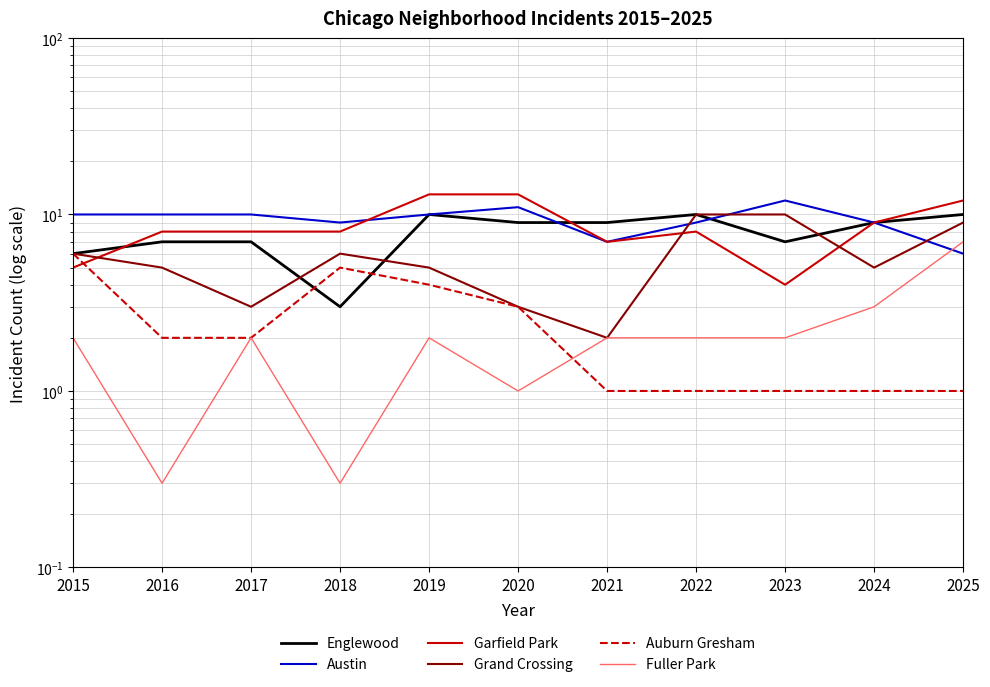

The Garfield Park series shows 8.0 at 2017. True or false?

True